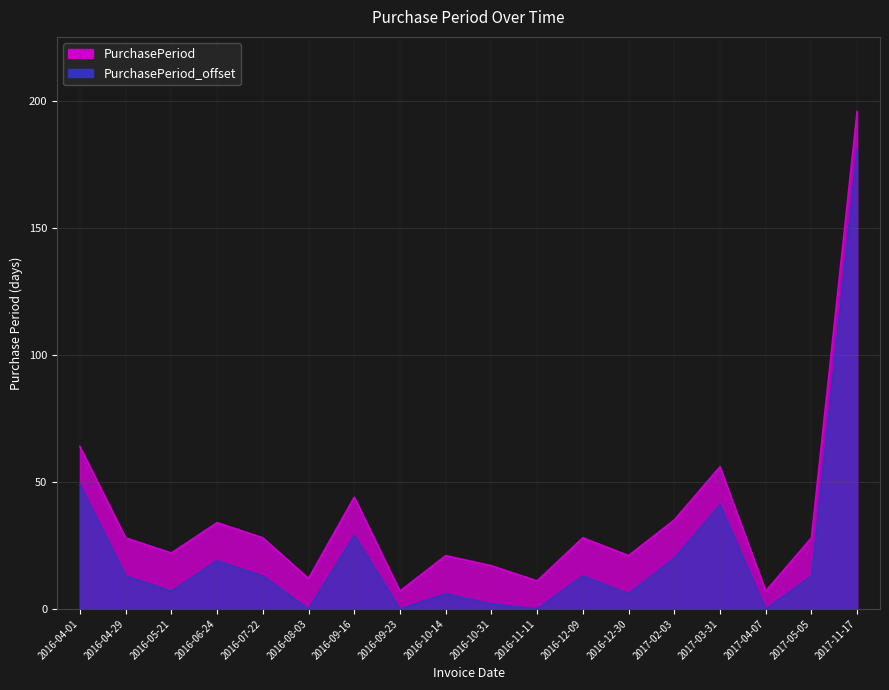

Where is the first local minimum?

2016-05-21